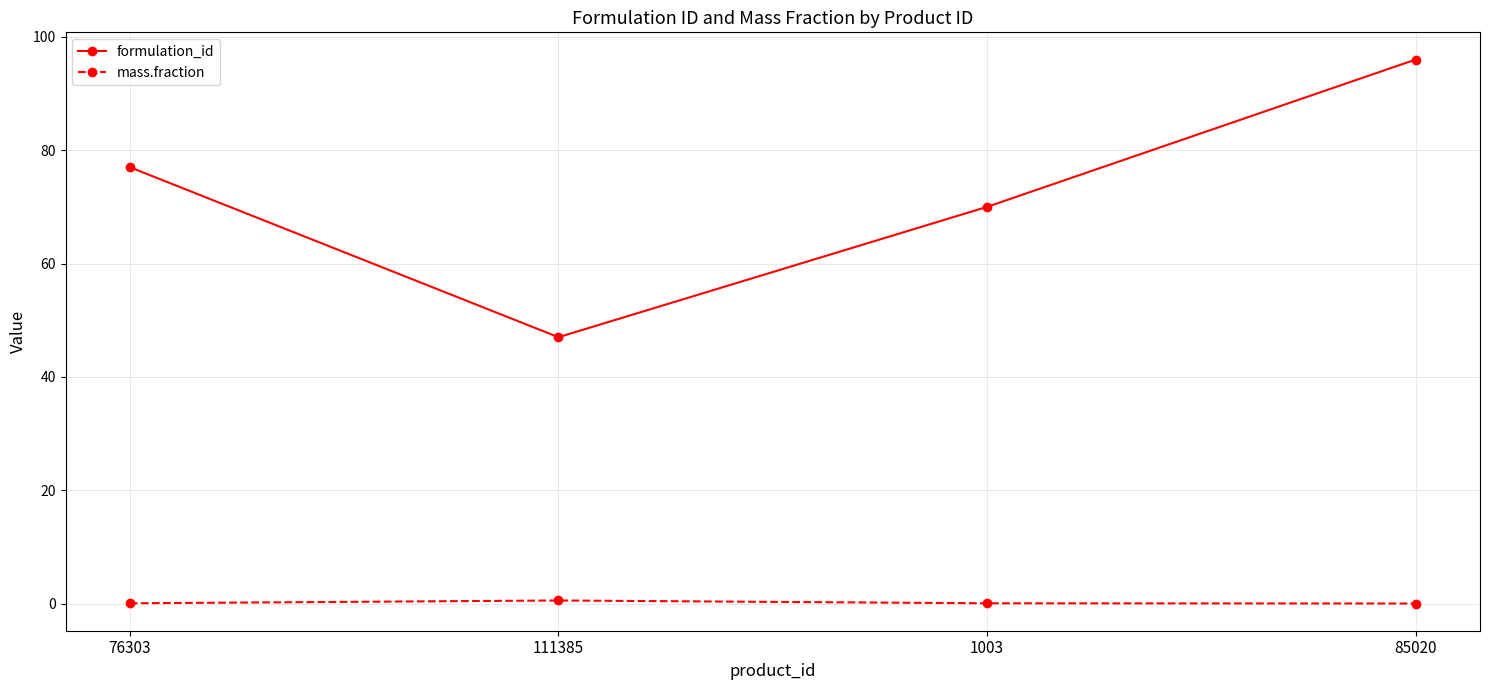

What is the total value across all series at 85020?

96.0